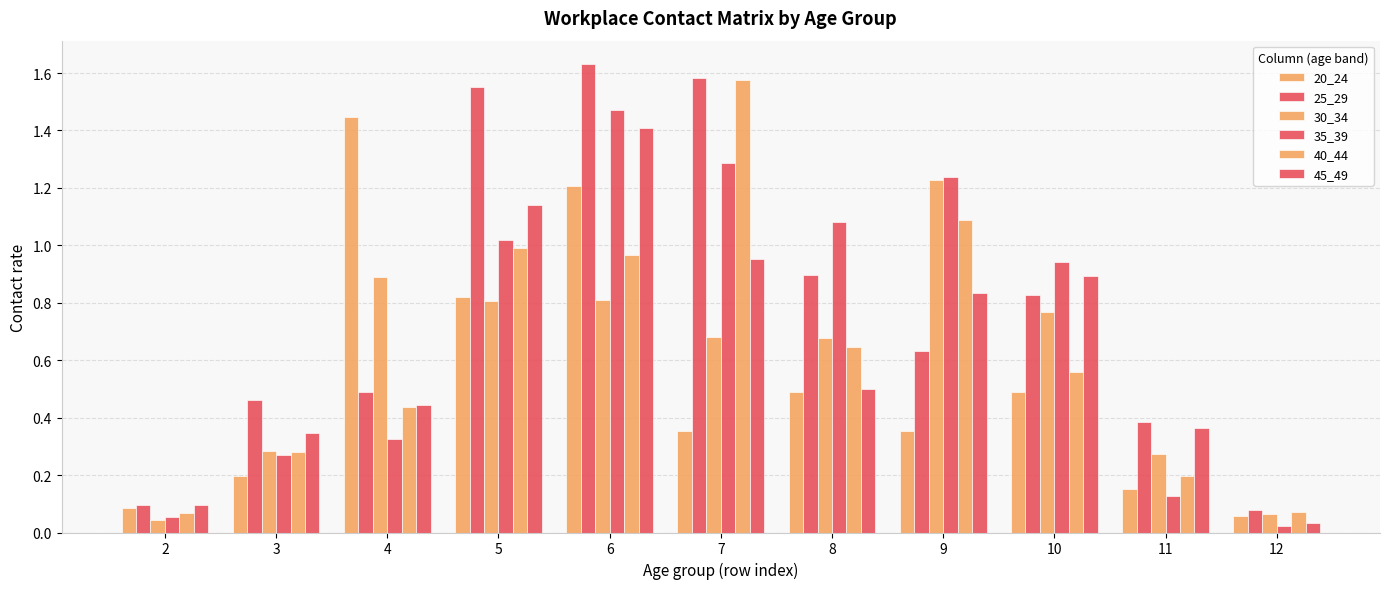

How many bars are there in each group?

6